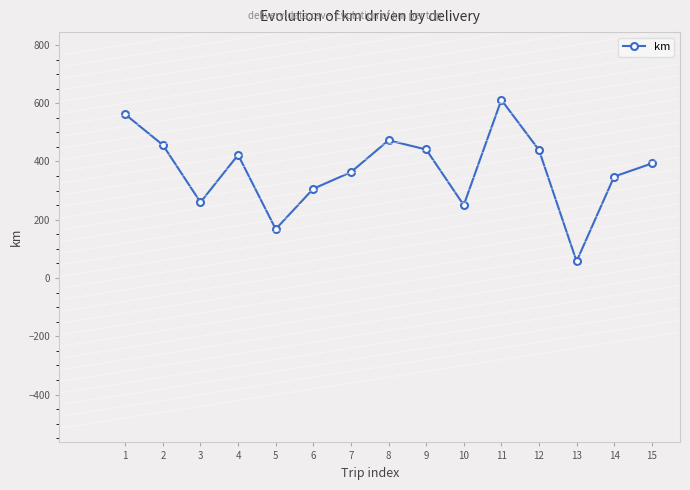

How many values are below 393?

7